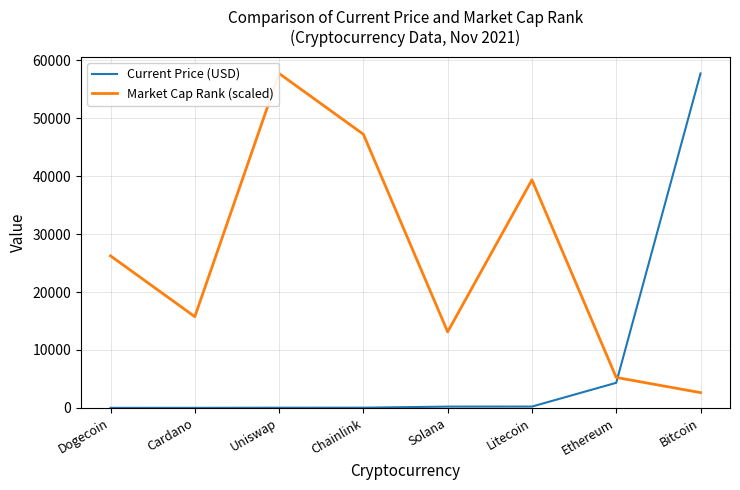

Read the Current Price (USD) value at Uniswap.

21.1